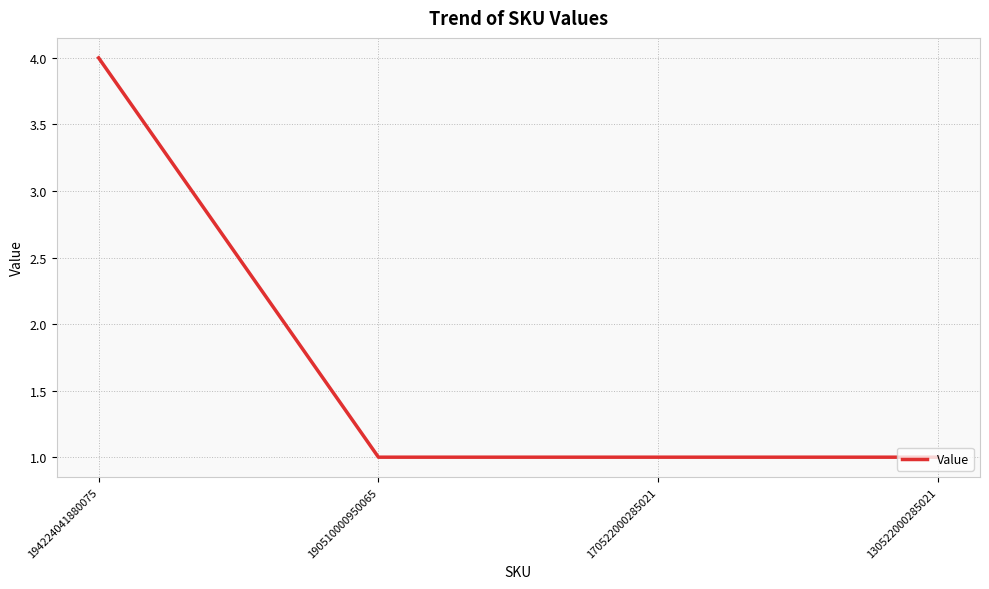

At which category does the chart reach its peak across all series?

194224041880075